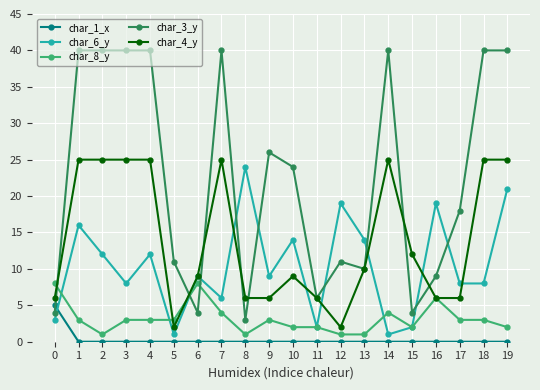

Which series has the largest range (max minus min)?

char_3_y